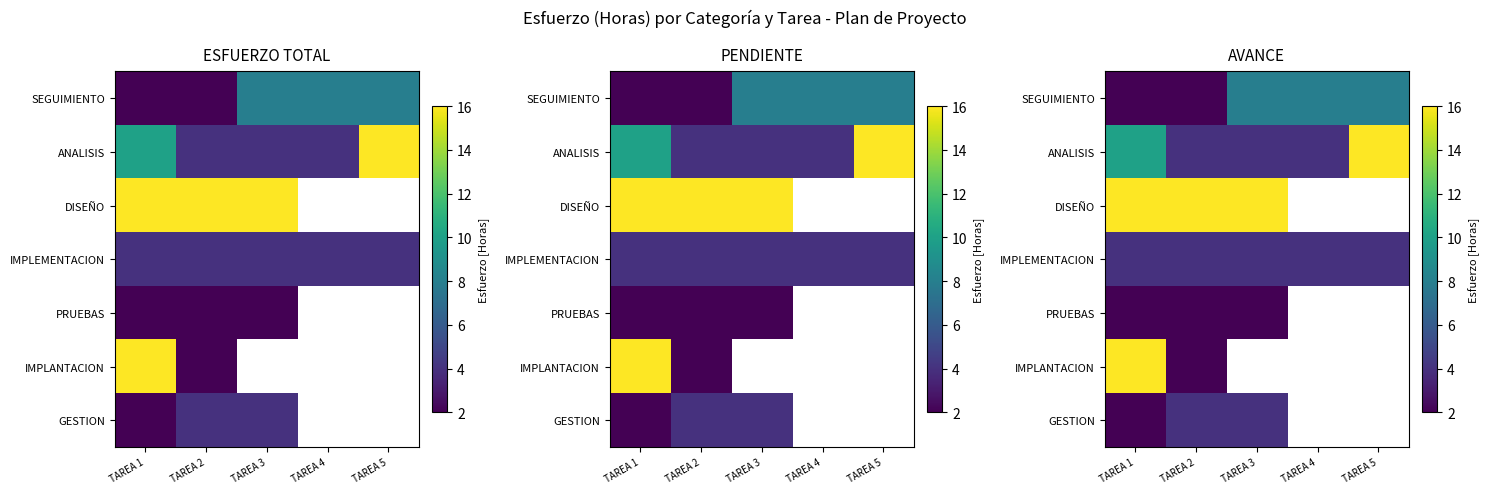

Which series has the largest range (max minus min)?

IMPLANTACION